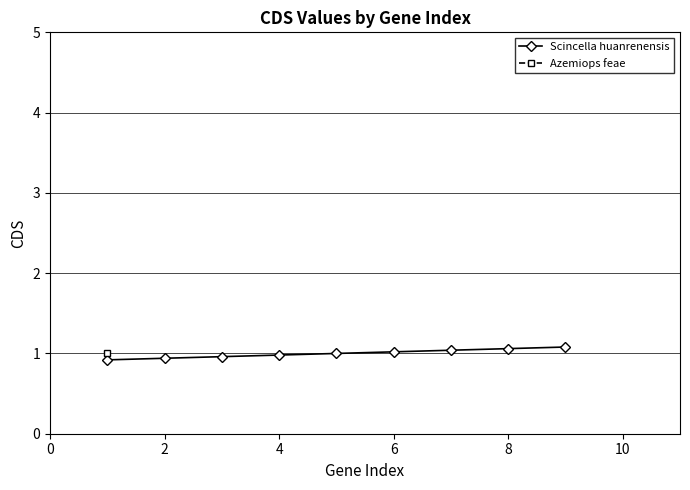

Is it true that Scincella huanrenensis equals 0.7 at 6?

False